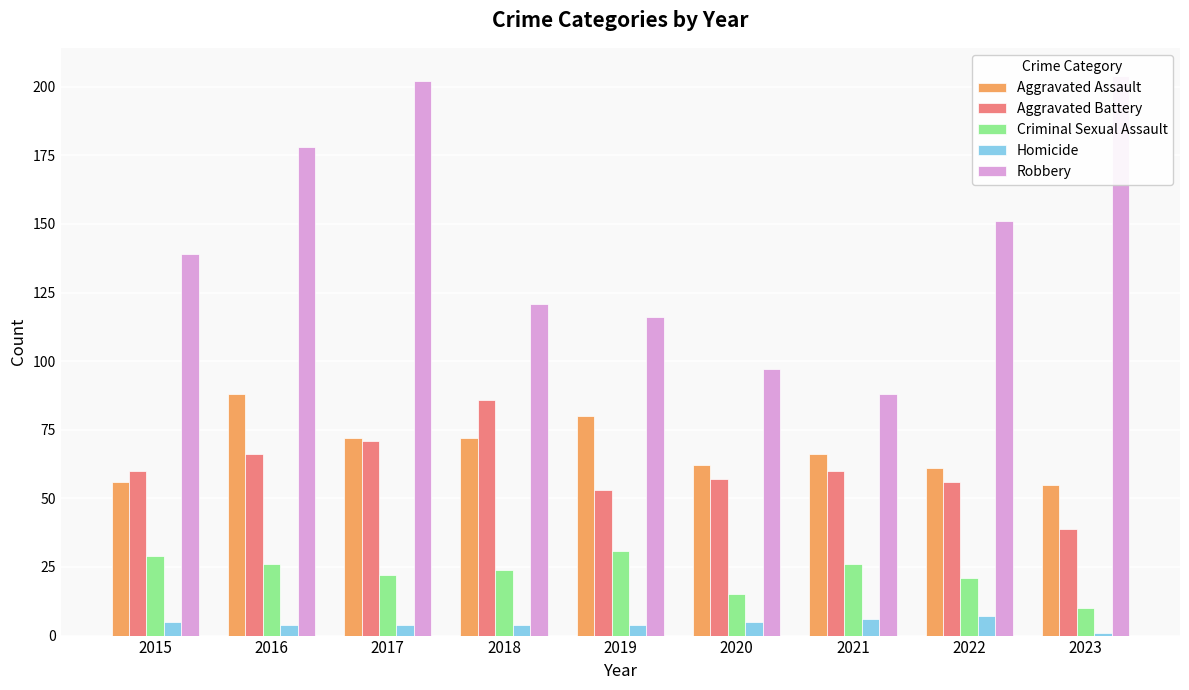

Which has a higher value, 2022 or 2021?

2021